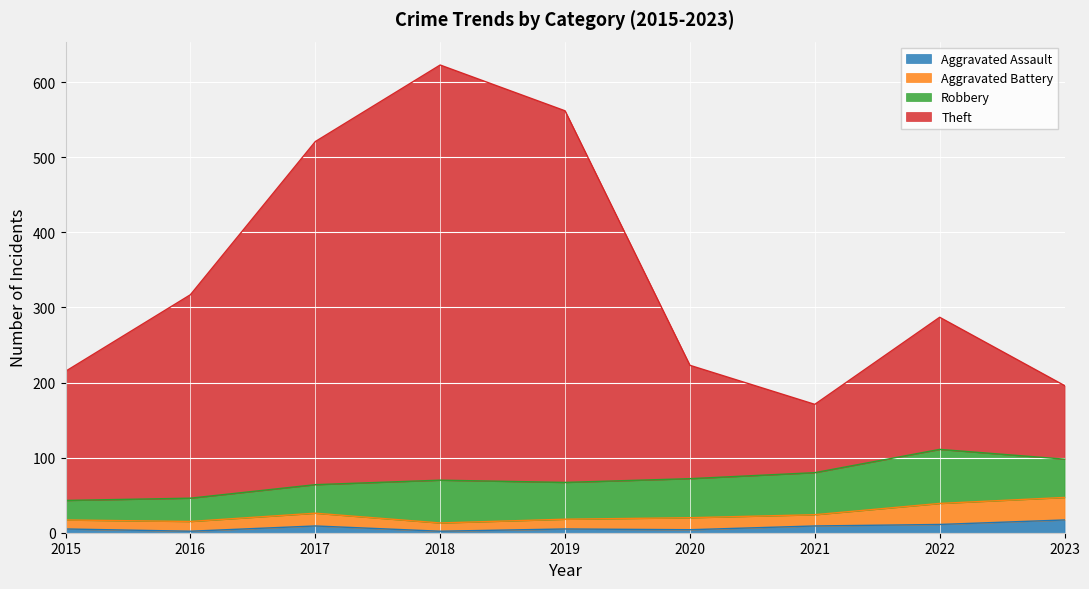

What is the maximum value for Aggravated Assault?

17